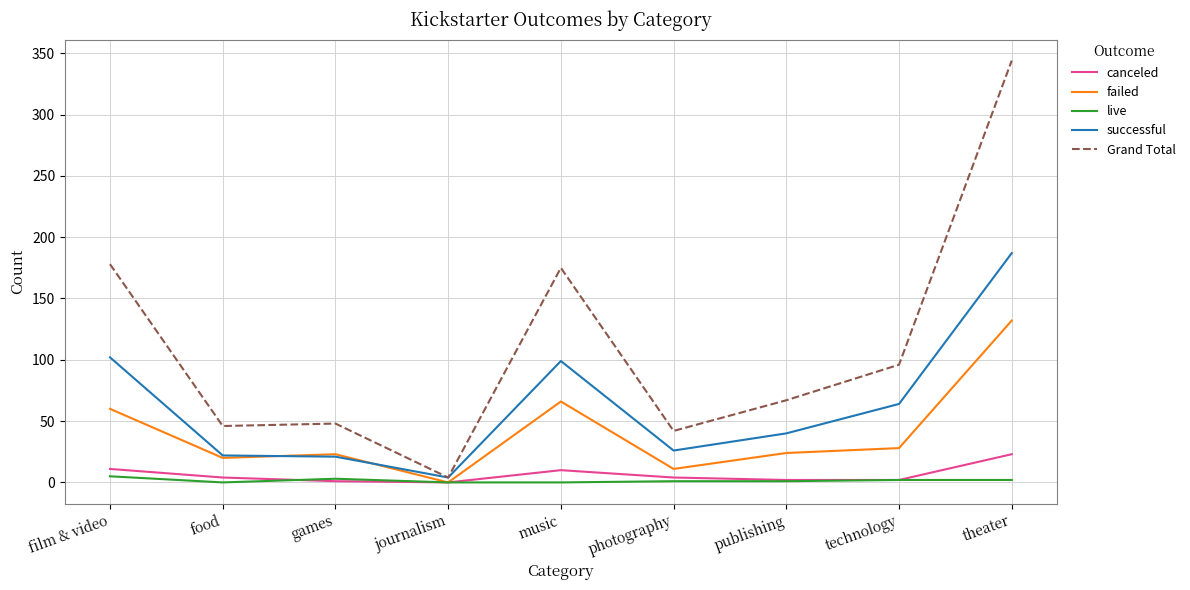

Which series has the widest spread of values?

Grand Total